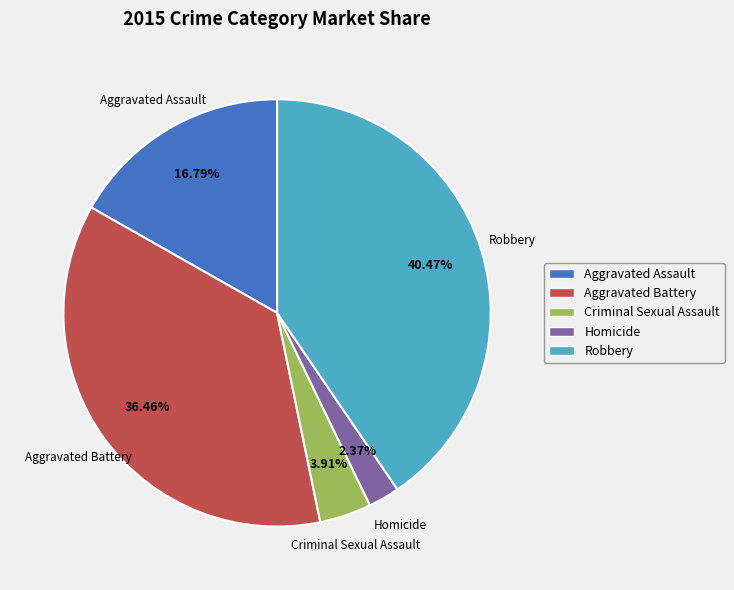

Is there any slice that represents more than half of the pie?

No